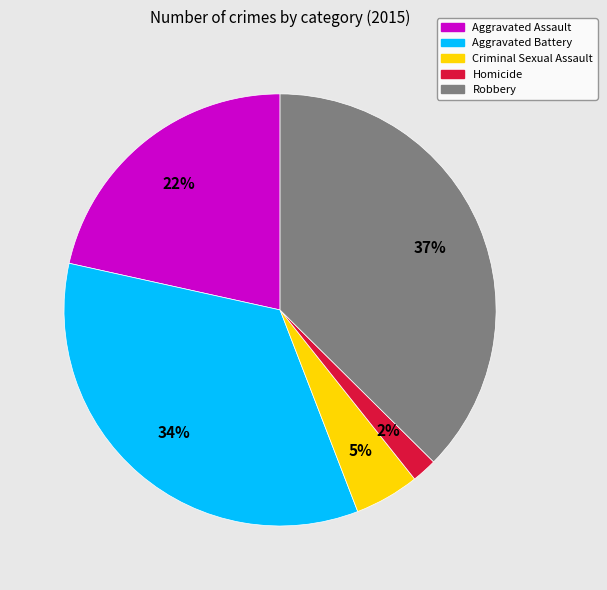

Is the sum of Homicide and Aggravated Assault greater than half?

No